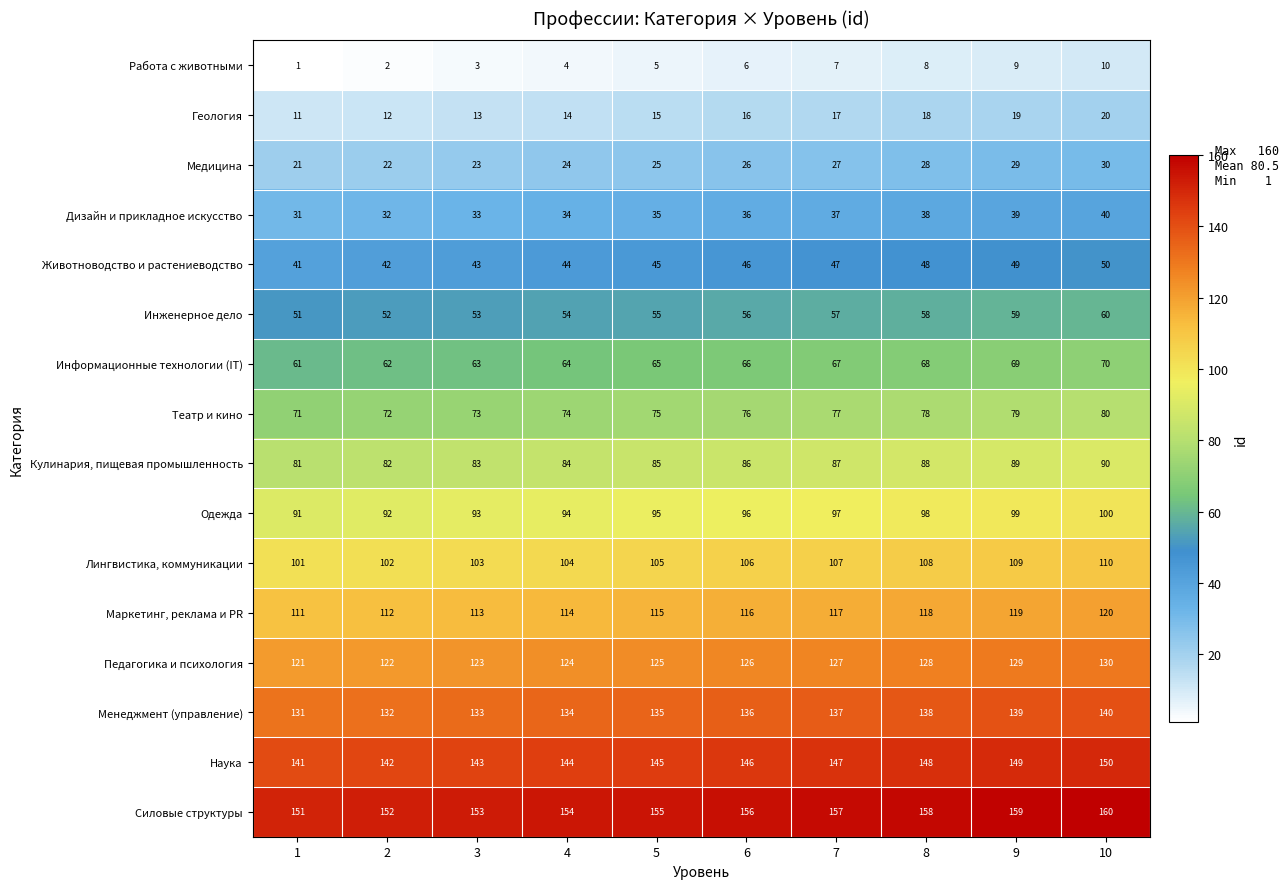

Which category has the highest value in the Работа с животными series?

10